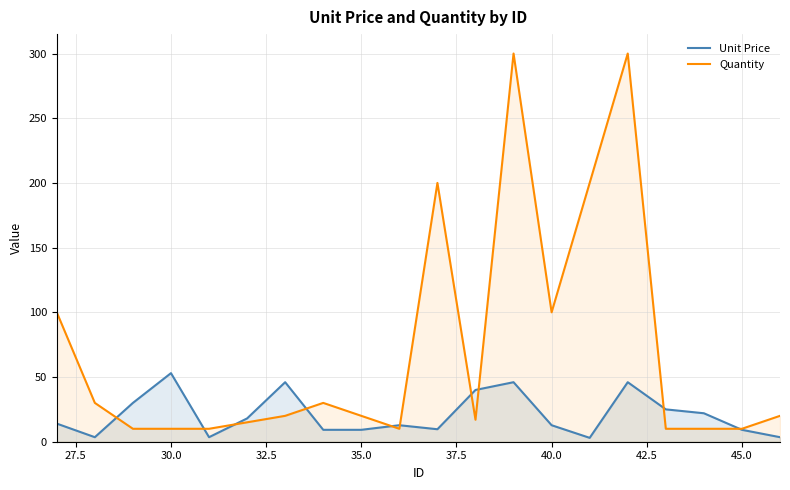

Rank the series at 35.0 from highest to lowest value.

Quantity, Unit Price